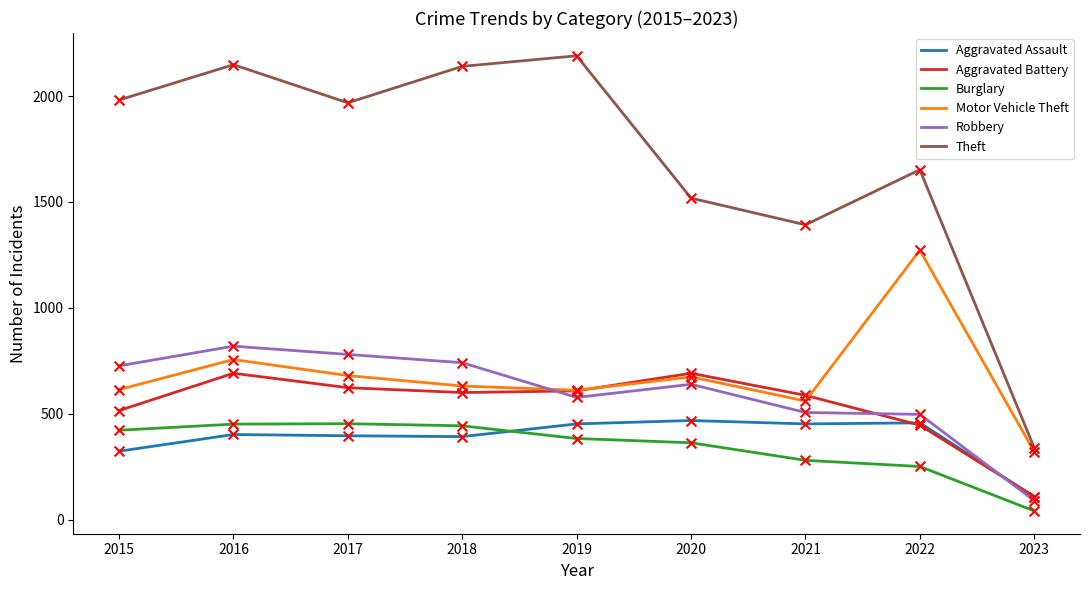

At how many categories does at least one series exceed 186?

9